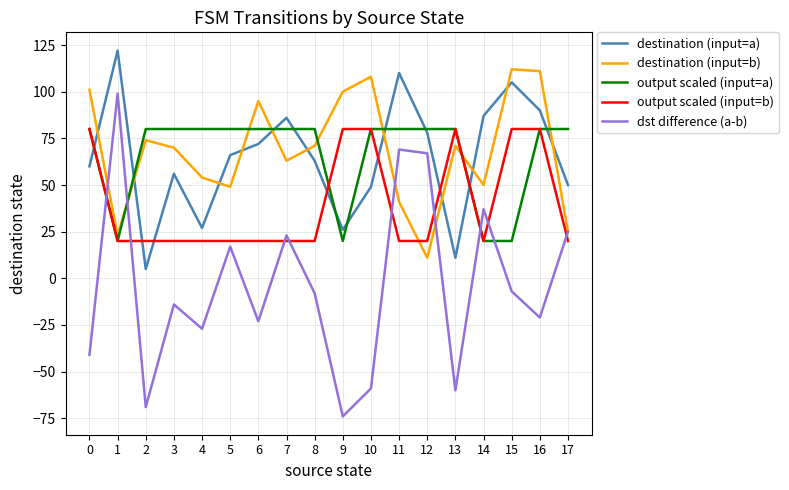

True or false: output scaled (input=a) and destination (input=b) cross at least once.

True